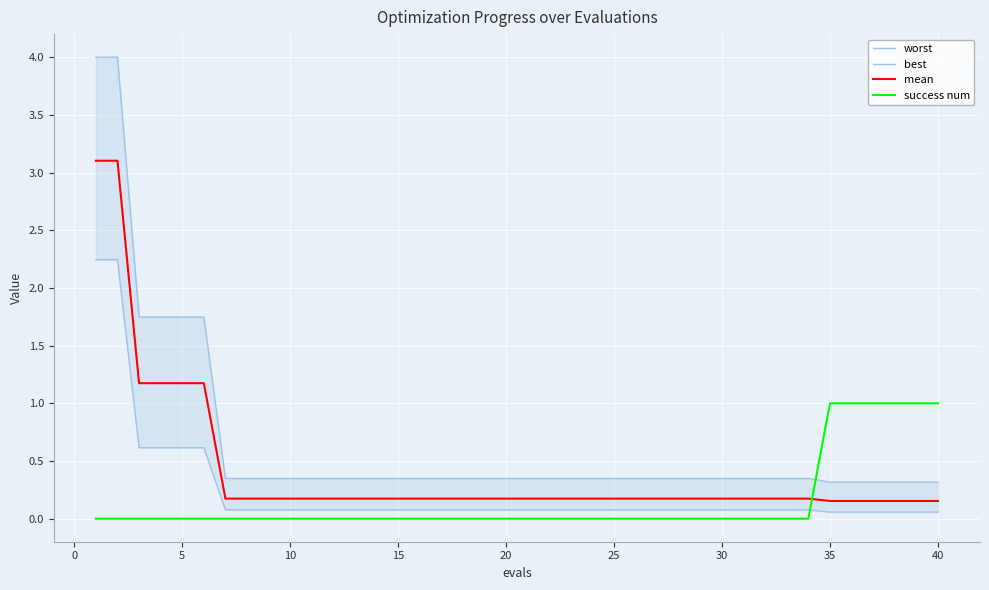

True or false: mean has a value of 0.2 at 10.

True